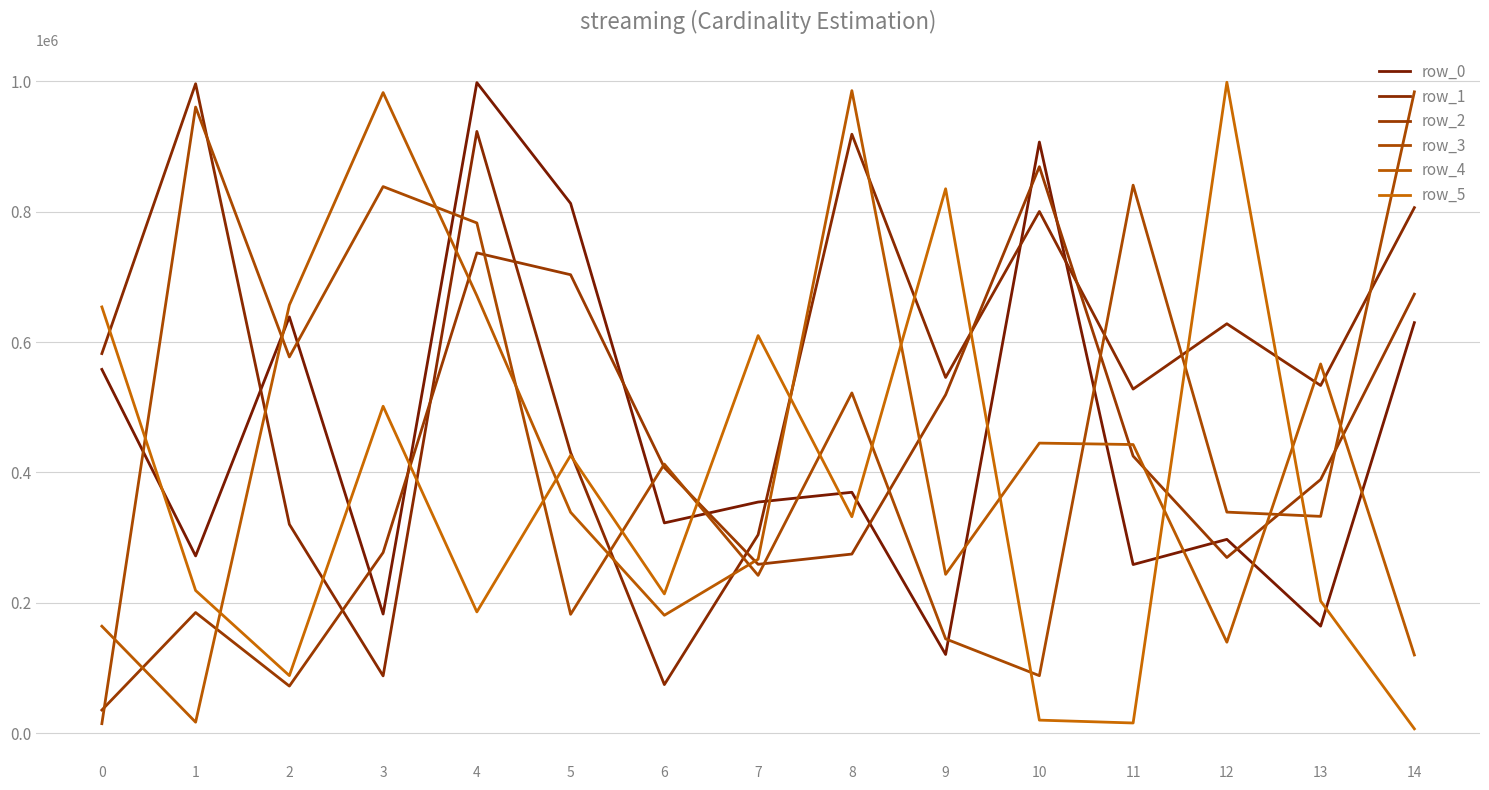

What are all the series names shown in the legend?

row_0, row_1, row_2, row_3, row_4, row_5